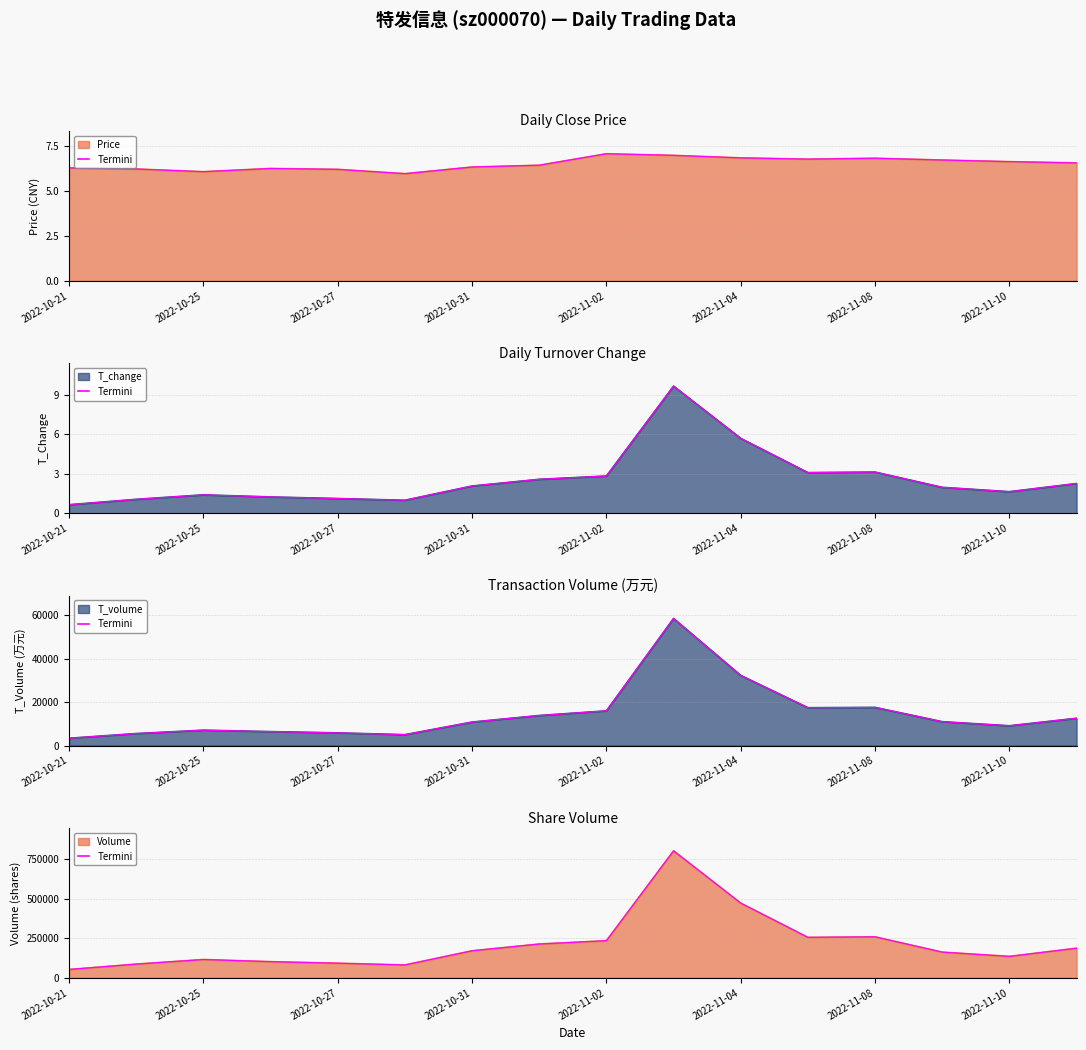

True or false: volume and t_volume intersect in this chart.

False